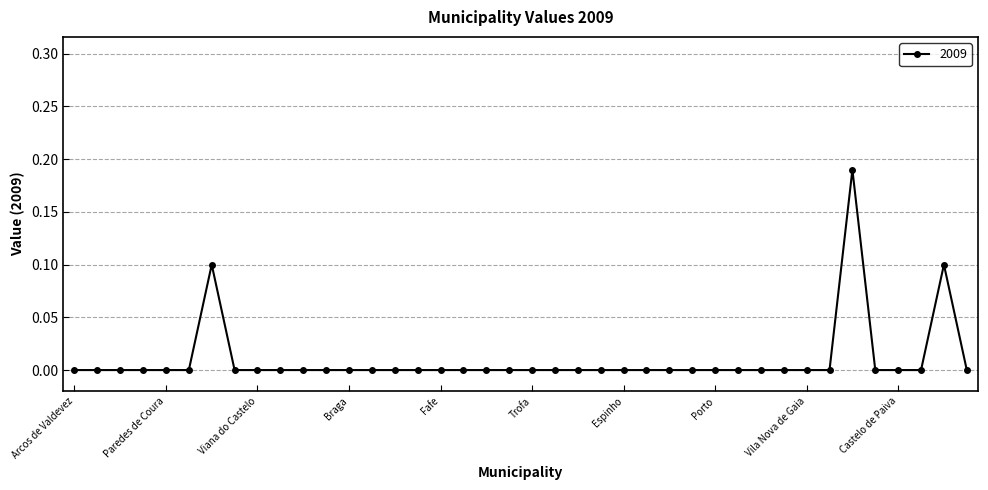

How many values are between 0 and 1?

40